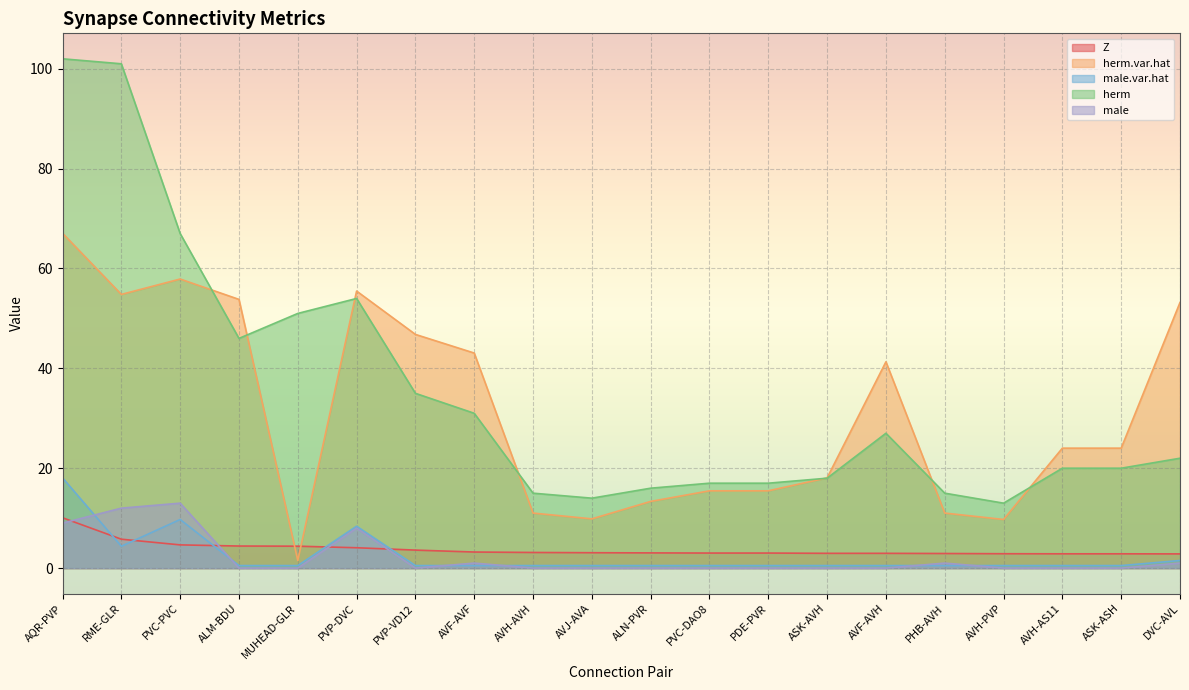

How many times do male.var.hat and Z cross each other?

5